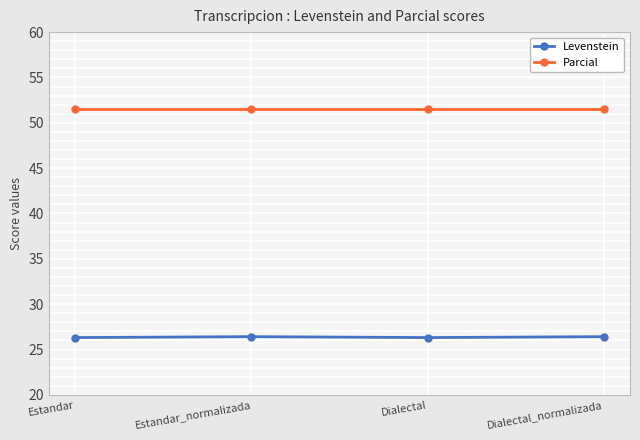

True or false: Levenstein and Parcial intersect in this chart.

False